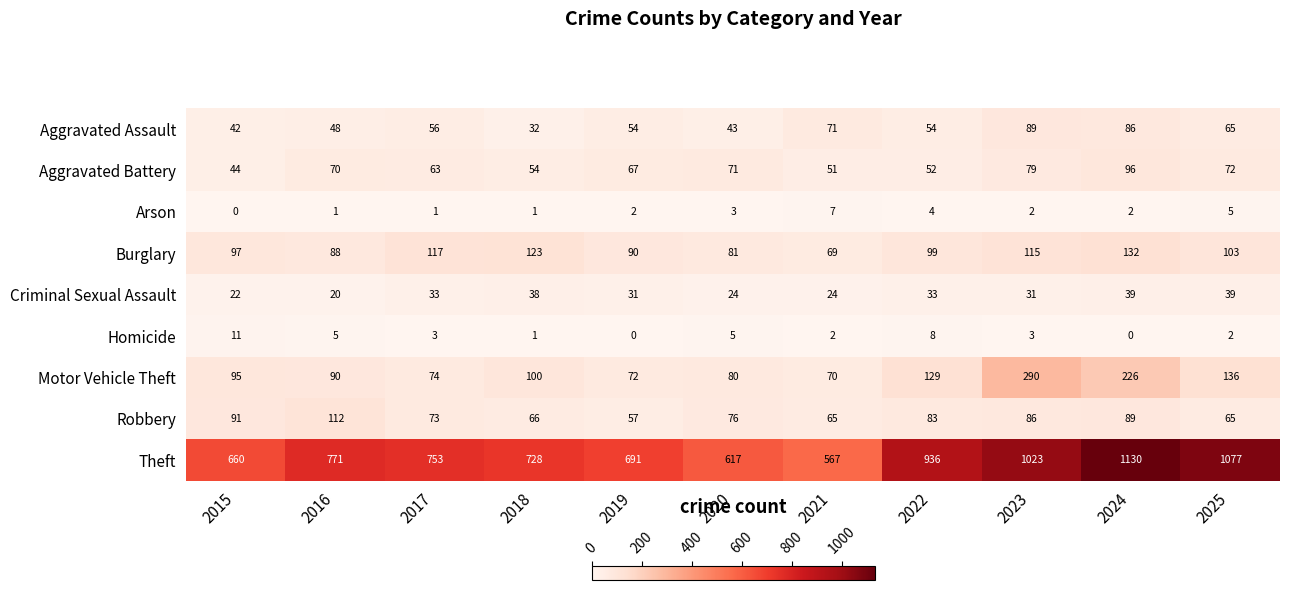

The value of Aggravated Assault at 2017 is 17. True or false?

False